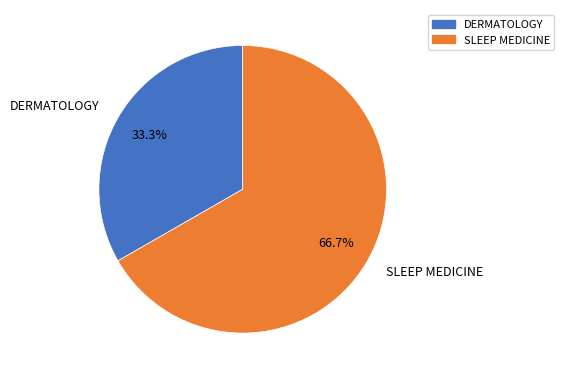

To the nearest percent, what is the difference between the largest and smallest slice percentages?

33%